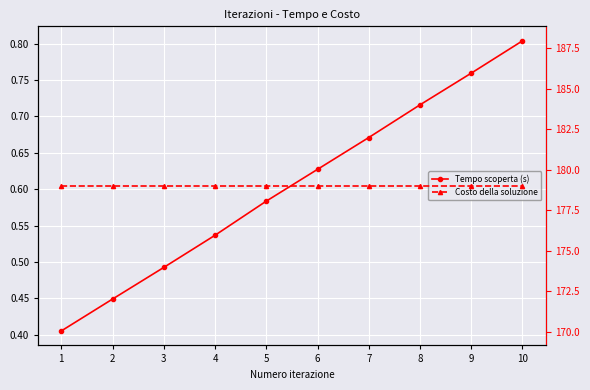

Between 3 and 9, which series saw the biggest shift?

Tempo scoperta (s)